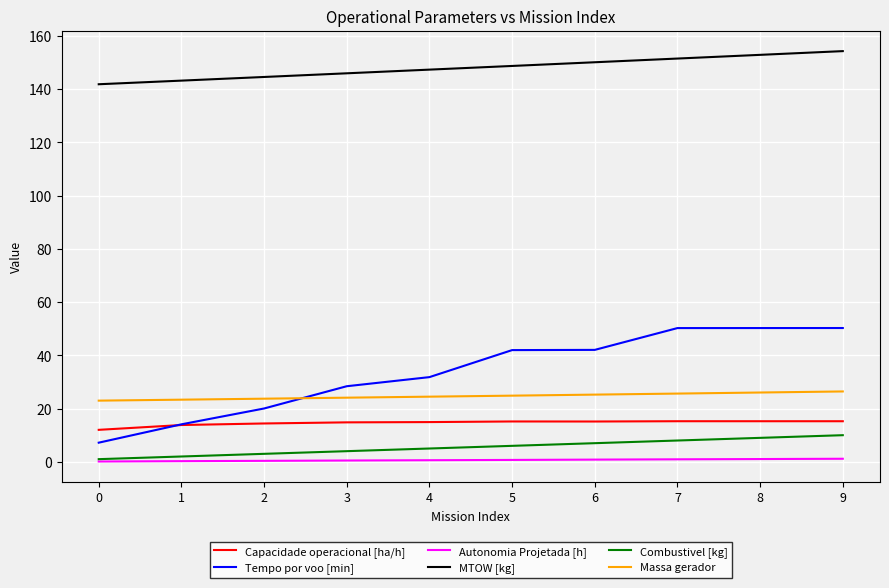

What is the difference between the Autonomia Projetada [h] values at 0 and 8?

0.9